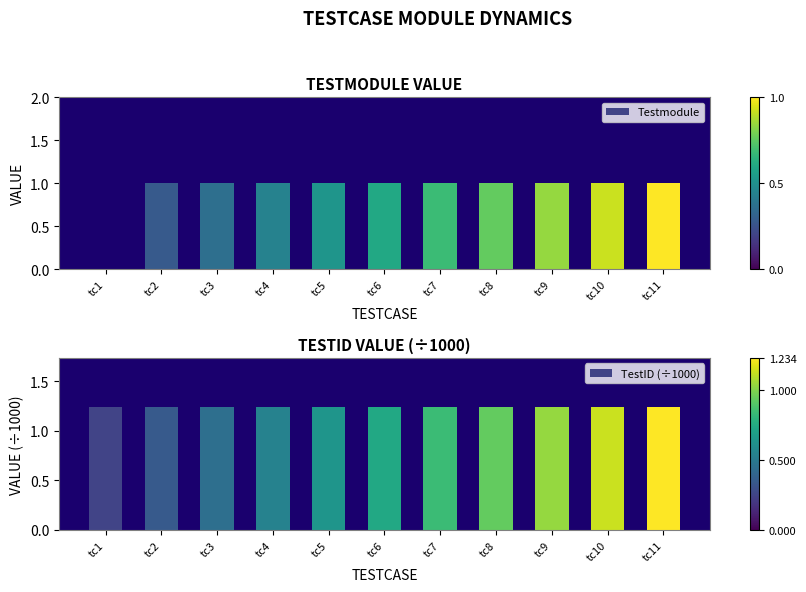

How many groups of bars are there?

11